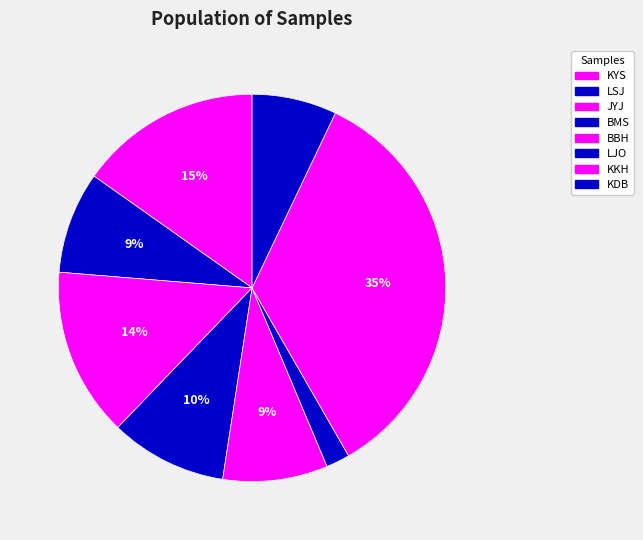

Is there a majority slice in this chart?

No